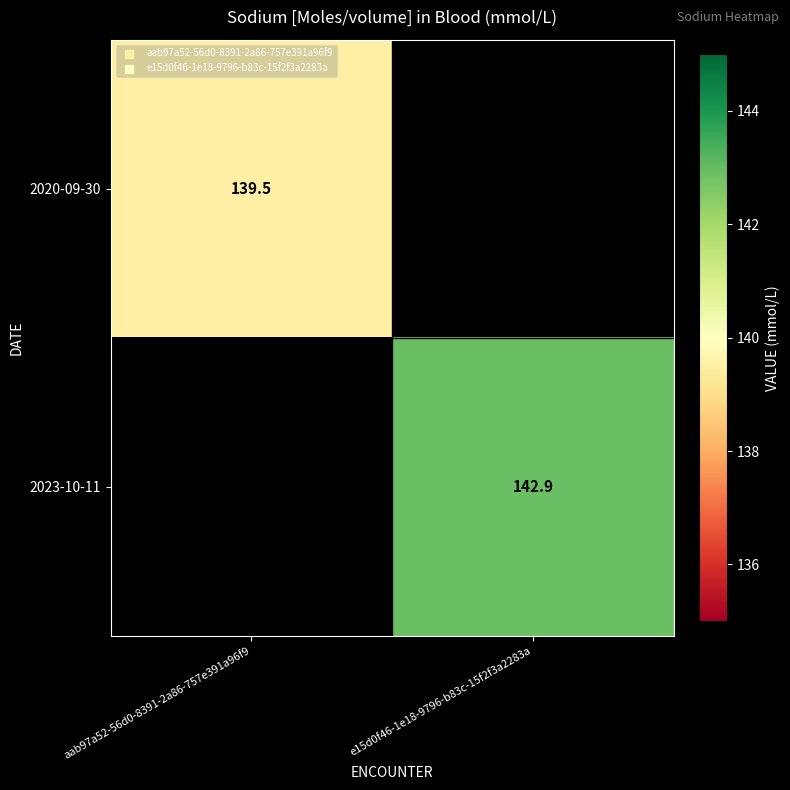

True or false: 2020-09-30 has a value of 139.5 at aab97a52-56d0-8391-2a86-757e391a96f9.

True